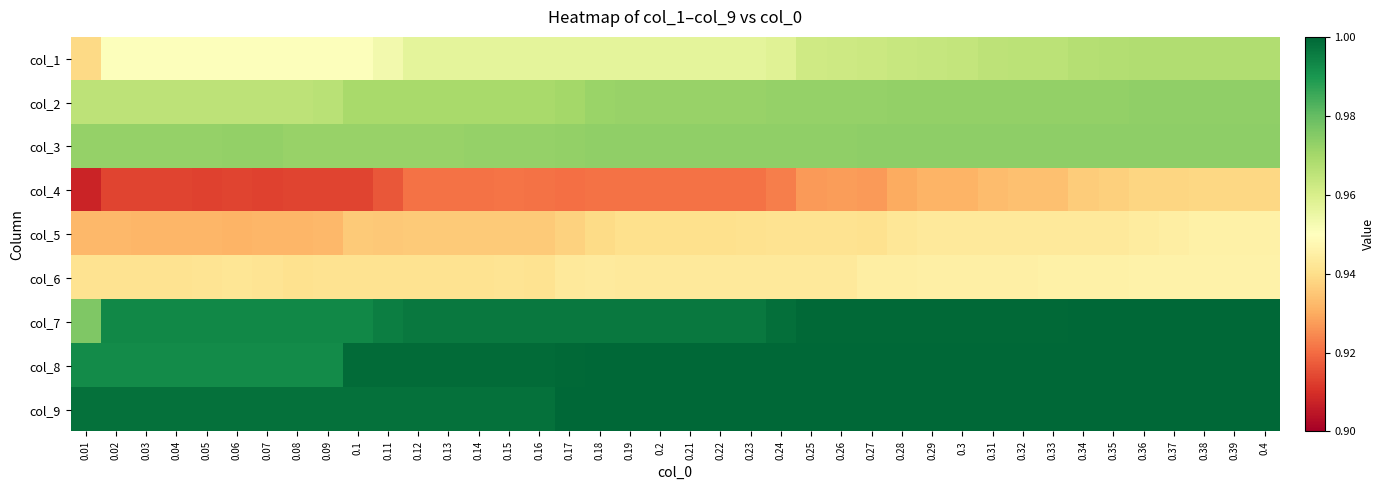

Reading left to right, what are all the values shown in this chart?

col_1: 0.01=0.9	0.02=1.0	0.03=1.0	0.04=1.0	0.05=1.0	0.06=1.0	0.07=1.0	0.08=1.0	0.09=1.0	0.1=1.0	0.11=1.0	0.12=1.0	0.13=1.0	0.14=1.0	0.15=1.0	0.16=1.0	0.17=1.0	0.18=1.0	0.19=1.0	0.2=1.0	0.21=1.0	0.22=1.0	0.23=1.0	0.24=1.0	0.25=1.0	0.26=1.0	0.27=1.0	0.28=1.0	0.29=1.0	0.3=1.0	0.31=1.0	0.32=1.0	0.33=1.0	0.34=1.0	0.35=1.0	0.36=1.0	0.37=1.0	0.38=1.0	0.39=1.0	0.4=1.0
col_2: 0.01=1.0	0.02=1.0	0.03=1.0	0.04=1.0	0.05=1.0	0.06=1.0	0.07=1.0	0.08=1.0	0.09=1.0	0.1=1.0	0.11=1.0	0.12=1.0	0.13=1.0	0.14=1.0	0.15=1.0	0.16=1.0	0.17=1.0	0.18=1.0	0.19=1.0	0.2=1.0	0.21=1.0	0.22=1.0	0.23=1.0	0.24=1.0	0.25=1.0	0.26=1.0	0.27=1.0	0.28=1.0	0.29=1.0	0.3=1.0	0.31=1.0	0.32=1.0	0.33=1.0	0.34=1.0	0.35=1.0	0.36=1.0	0.37=1.0	0.38=1.0	0.39=1.0	0.4=1.0
col_3: 0.01=1.0	0.02=1.0	0.03=1.0	0.04=1.0	0.05=1.0	0.06=1.0	0.07=1.0	0.08=1.0	0.09=1.0	0.1=1.0	0.11=1.0	0.12=1.0	0.13=1.0	0.14=1.0	0.15=1.0	0.16=1.0	0.17=1.0	0.18=1.0	0.19=1.0	0.2=1.0	0.21=1.0	0.22=1.0	0.23=1.0	0.24=1.0	0.25=1.0	0.26=1.0	0.27=1.0	0.28=1.0	0.29=1.0	0.3=1.0	0.31=1.0	0.32=1.0	0.33=1.0	0.34=1.0	0.35=1.0	0.36=1.0	0.37=1.0	0.38=1.0	0.39=1.0	0.4=1.0
col_4: 0.01=0.9	0.02=0.9	0.03=0.9	0.04=0.9	0.05=0.9	0.06=0.9	0.07=0.9	0.08=0.9	0.09=0.9	0.1=0.9	0.11=0.9	0.12=0.9	0.13=0.9	0.14=0.9	0.15=0.9	0.16=0.9	0.17=0.9	0.18=0.9	0.19=0.9	0.2=0.9	0.21=0.9	0.22=0.9	0.23=0.9	0.24=0.9	0.25=0.9	0.26=0.9	0.27=0.9	0.28=0.9	0.29=0.9	0.3=0.9	0.31=0.9	0.32=0.9	0.33=0.9	0.34=0.9	0.35=0.9	0.36=0.9	0.37=0.9	0.38=0.9	0.39=0.9	0.4=0.9
col_5: 0.01=0.9	0.02=0.9	0.03=0.9	0.04=0.9	0.05=0.9	0.06=0.9	0.07=0.9	0.08=0.9	0.09=0.9	0.1=0.9	0.11=0.9	0.12=0.9	0.13=0.9	0.14=0.9	0.15=0.9	0.16=0.9	0.17=0.9	0.18=0.9	0.19=0.9	0.2=0.9	0.21=0.9	0.22=0.9	0.23=0.9	0.24=0.9	0.25=0.9	0.26=0.9	0.27=0.9	0.28=0.9	0.29=0.9	0.3=0.9	0.31=0.9	0.32=0.9	0.33=0.9	0.34=0.9	0.35=0.9	0.36=0.9	0.37=0.9	0.38=0.9	0.39=0.9	0.4=0.9
col_6: 0.01=0.9	0.02=0.9	0.03=0.9	0.04=0.9	0.05=0.9	0.06=0.9	0.07=0.9	0.08=0.9	0.09=0.9	0.1=0.9	0.11=0.9	0.12=0.9	0.13=0.9	0.14=0.9	0.15=0.9	0.16=0.9	0.17=0.9	0.18=0.9	0.19=0.9	0.2=0.9	0.21=0.9	0.22=0.9	0.23=0.9	0.24=0.9	0.25=0.9	0.26=0.9	0.27=0.9	0.28=0.9	0.29=0.9	0.3=0.9	0.31=0.9	0.32=0.9	0.33=0.9	0.34=0.9	0.35=0.9	0.36=0.9	0.37=0.9	0.38=0.9	0.39=0.9	0.4=0.9
col_7: 0.01=1.0	0.02=1.0	0.03=1.0	0.04=1.0	0.05=1.0	0.06=1.0	0.07=1.0	0.08=1.0	0.09=1.0	0.1=1.0	0.11=1.0	0.12=1.0	0.13=1.0	0.14=1.0	0.15=1.0	0.16=1.0	0.17=1.0	0.18=1.0	0.19=1.0	0.2=1.0	0.21=1.0	0.22=1.0	0.23=1.0	0.24=1.0	0.25=1.0	0.26=1.0	0.27=1.0	0.28=1.0	0.29=1.0	0.3=1.0	0.31=1.0	0.32=1.0	0.33=1.0	0.34=1.0	0.35=1.0	0.36=1.0	0.37=1.0	0.38=1.0	0.39=1.0	0.4=1.0
col_8: 0.01=1.0	0.02=1.0	0.03=1.0	0.04=1.0	0.05=1.0	0.06=1.0	0.07=1.0	0.08=1.0	0.09=1.0	0.1=1.0	0.11=1.0	0.12=1.0	0.13=1.0	0.14=1.0	0.15=1.0	0.16=1.0	0.17=1.0	0.18=1.0	0.19=1.0	0.2=1.0	0.21=1.0	0.22=1.0	0.23=1.0	0.24=1.0	0.25=1.0	0.26=1.0	0.27=1.0	0.28=1.0	0.29=1.0	0.3=1.0	0.31=1.0	0.32=1.0	0.33=1.0	0.34=1.0	0.35=1.0	0.36=1.0	0.37=1.0	0.38=1.0	0.39=1.0	0.4=1.0
col_9: 0.01=1.0	0.02=1.0	0.03=1.0	0.04=1.0	0.05=1.0	0.06=1.0	0.07=1.0	0.08=1.0	0.09=1.0	0.1=1.0	0.11=1.0	0.12=1.0	0.13=1.0	0.14=1.0	0.15=1.0	0.16=1.0	0.17=1.0	0.18=1.0	0.19=1.0	0.2=1.0	0.21=1.0	0.22=1.0	0.23=1.0	0.24=1.0	0.25=1.0	0.26=1.0	0.27=1.0	0.28=1.0	0.29=1.0	0.3=1.0	0.31=1.0	0.32=1.0	0.33=1.0	0.34=1.0	0.35=1.0	0.36=1.0	0.37=1.0	0.38=1.0	0.39=1.0	0.4=1.0